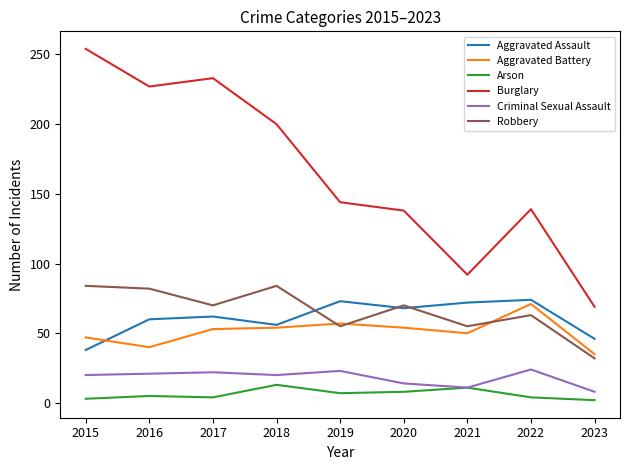

What is the greatest value displayed?

254